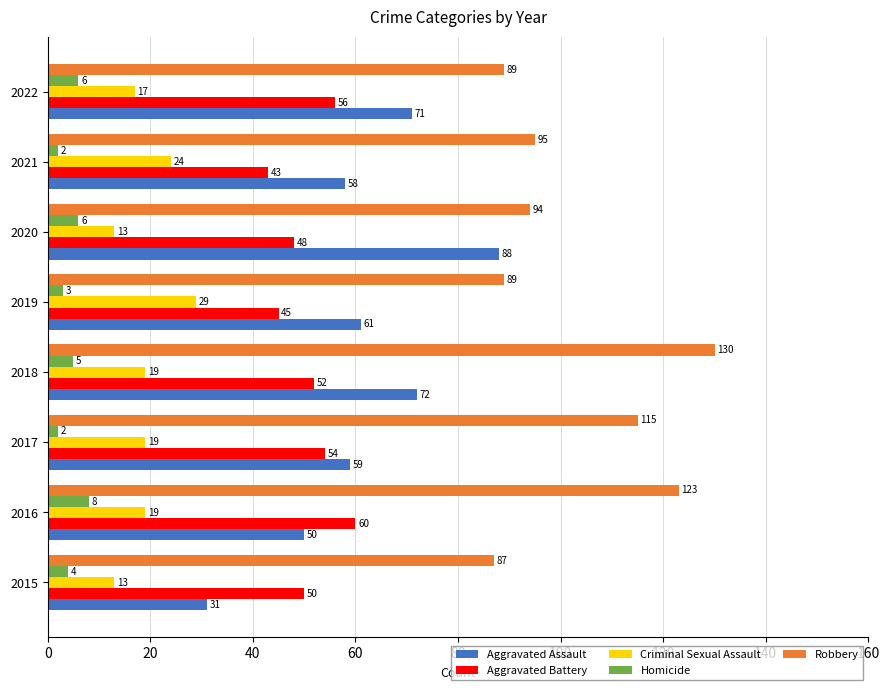

At how many categories does at least one series exceed 111?

3